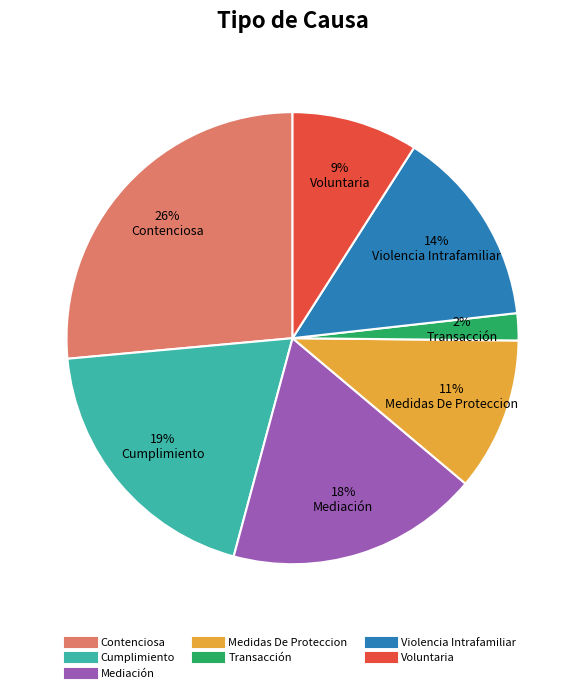

Which category has the smallest portion of the pie?

Transacción